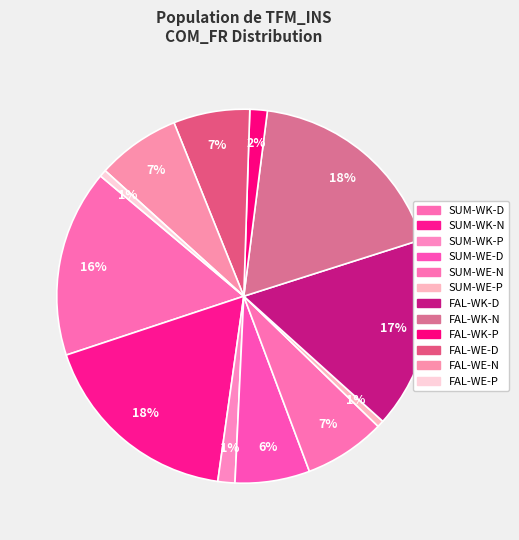

Rank the categories by value from lowest to highest.

SUM-WE-P, FAL-WE-P, SUM-WK-P, FAL-WK-P, SUM-WE-D, FAL-WE-D, SUM-WE-N, FAL-WE-N, SUM-WK-D, FAL-WK-D, SUM-WK-N, FAL-WK-N